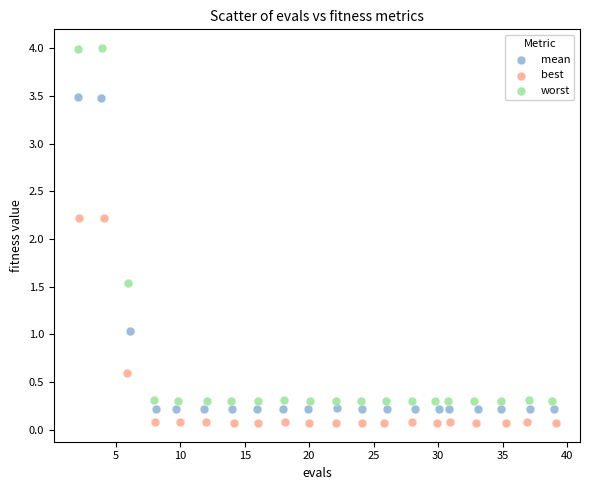

Which series contains the highest Y value?

worst